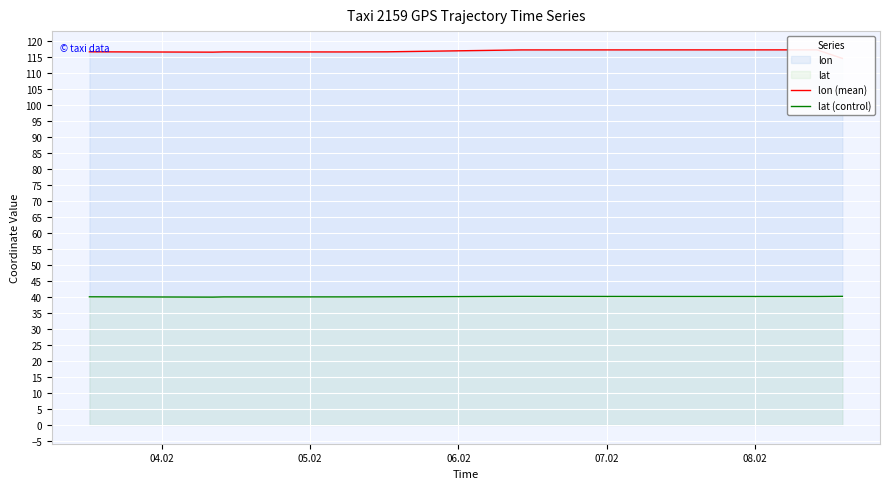

What is the highest value of the lat (control) series?

40.2